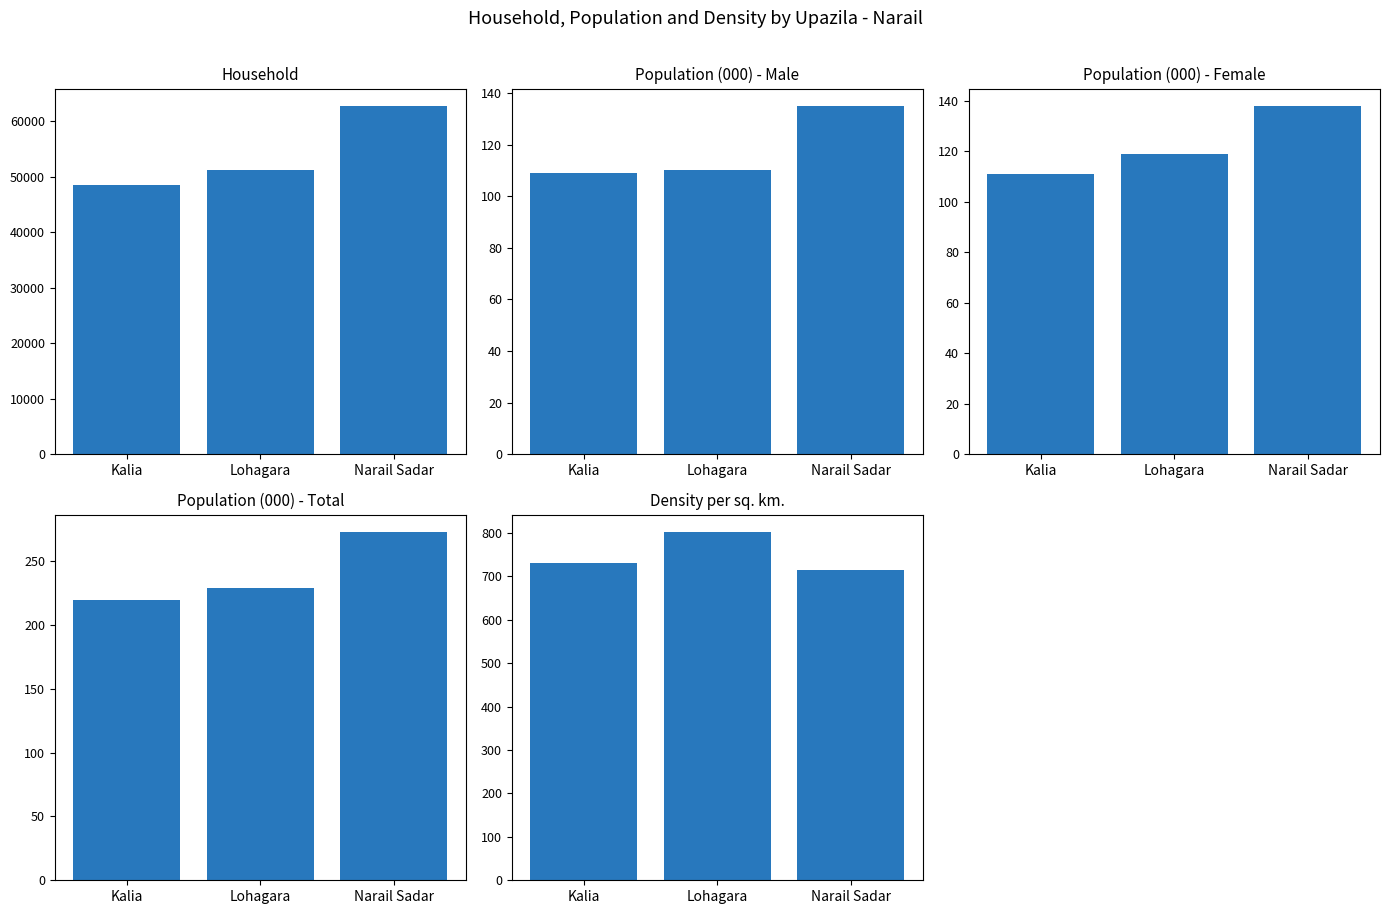

What is the maximum value for Population (000) - Female?

138